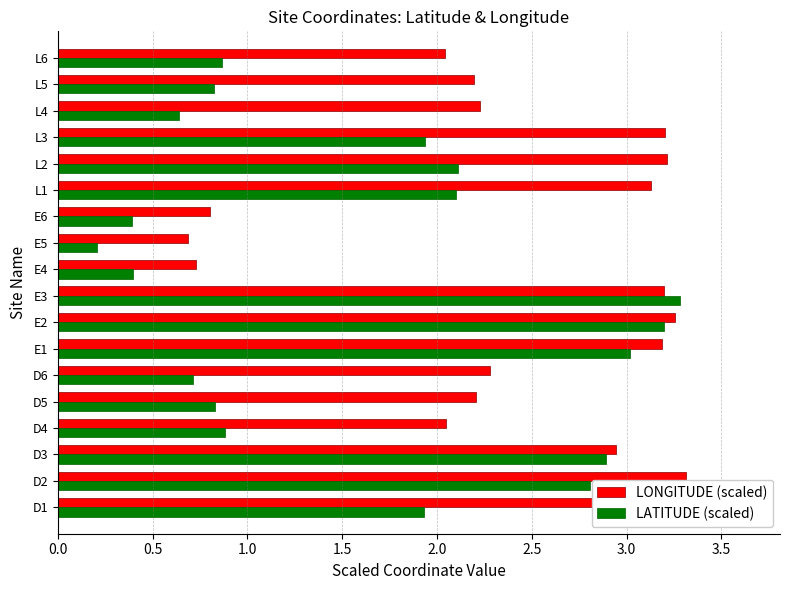

At which category does the chart reach its minimum across all series?

E5